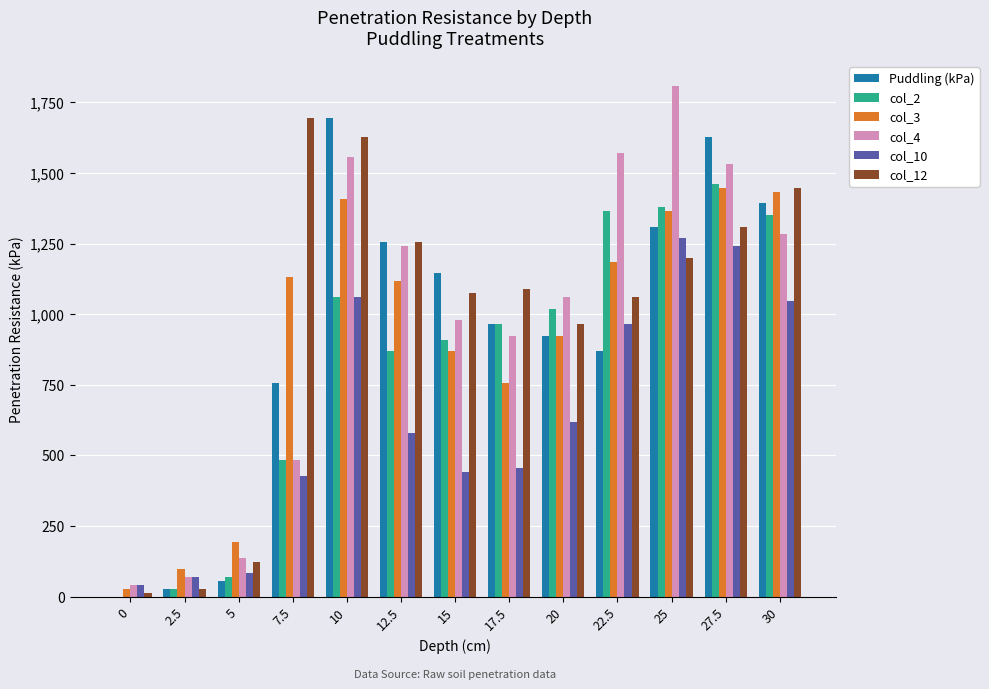

What are all the series names shown in the legend?

Puddling (kPa), col_2, col_3, col_4, col_10, col_12